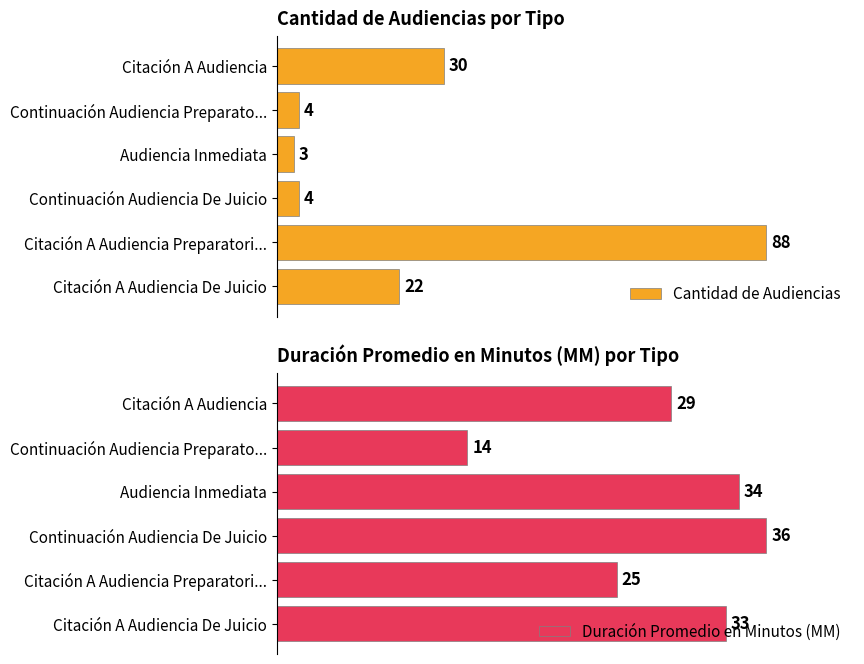

What is the sum of all Duración Promedio en Minutos (MM) values?

171